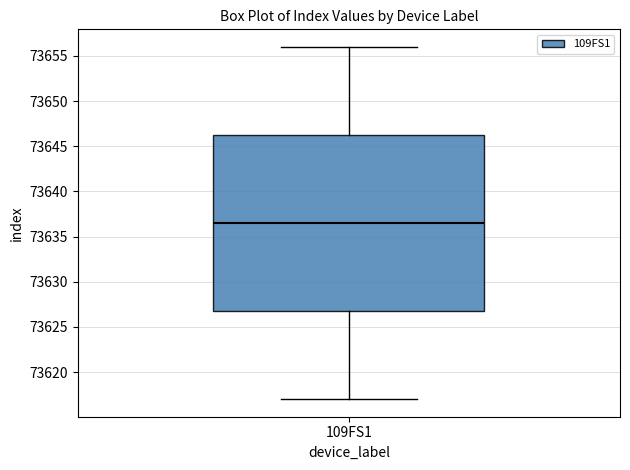

Read this box plot against the y-axis: the position of the median line, the range covered by the box, and the ends of both whiskers. The values are not printed on the chart, so give them approximately, as read against the axis.

median 73636.5, box 73627.0 to 73646.5, whiskers 73617.0 to 73656.0